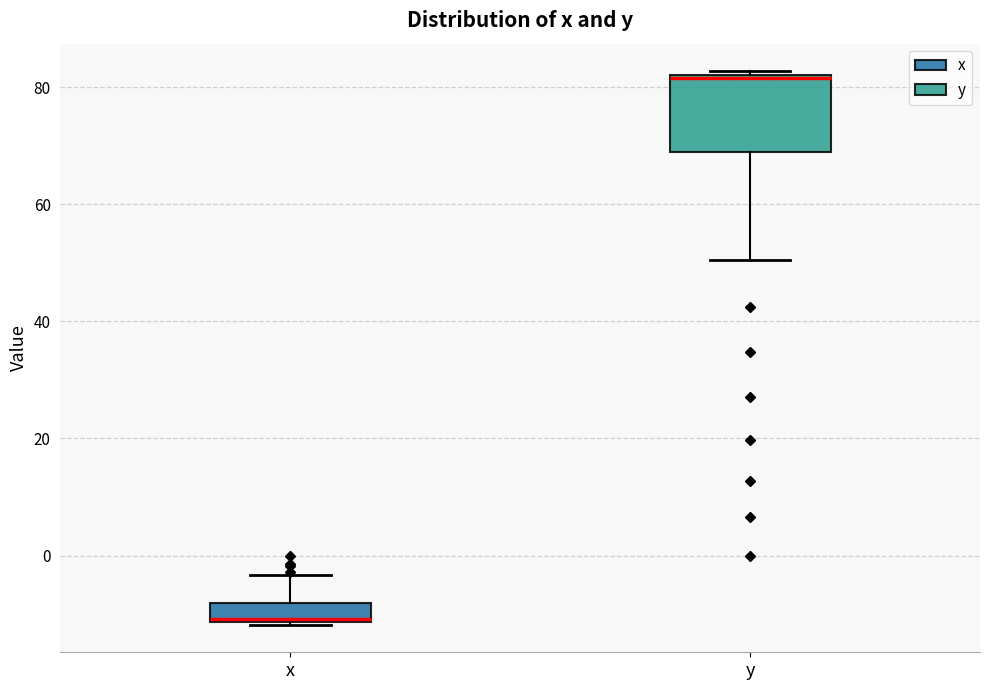

Reading left to right, read every box against the y-axis: the position of its median line, the range the box covers, and the ends of its whiskers. The values are not printed on the chart, so give them approximately, as read against the axis.

x: median -10, box -12 to -8, whiskers -12 to -4
y: median 82, box 70 to 82, whiskers 50 to 82 (just above the box's upper edge)